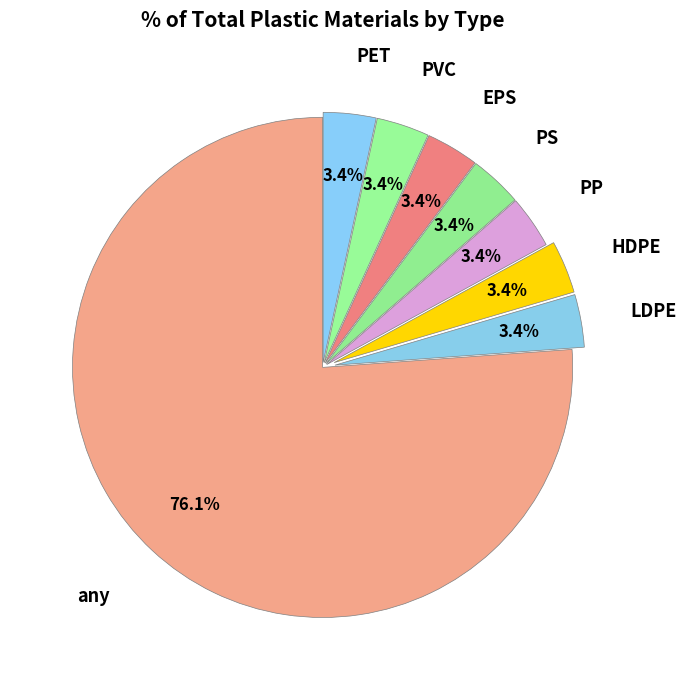

How many slices are in this pie chart?

8